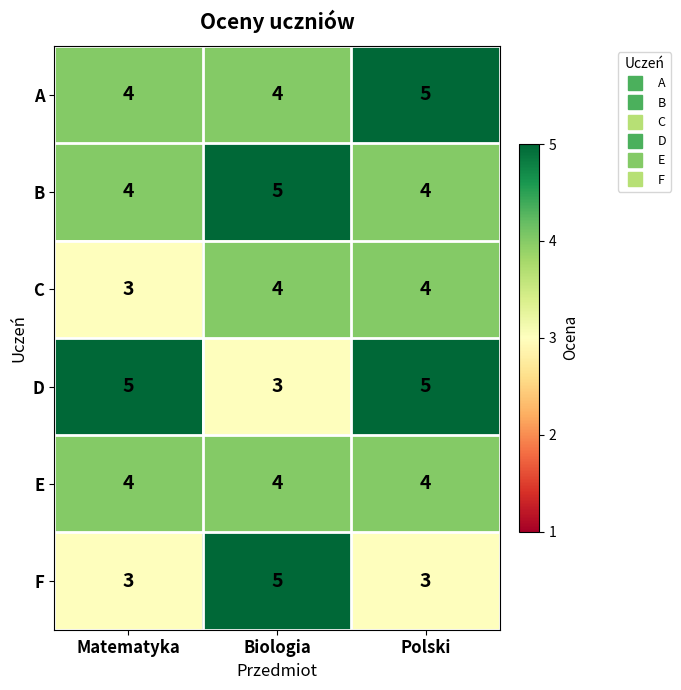

How many series are shown in this chart?

6